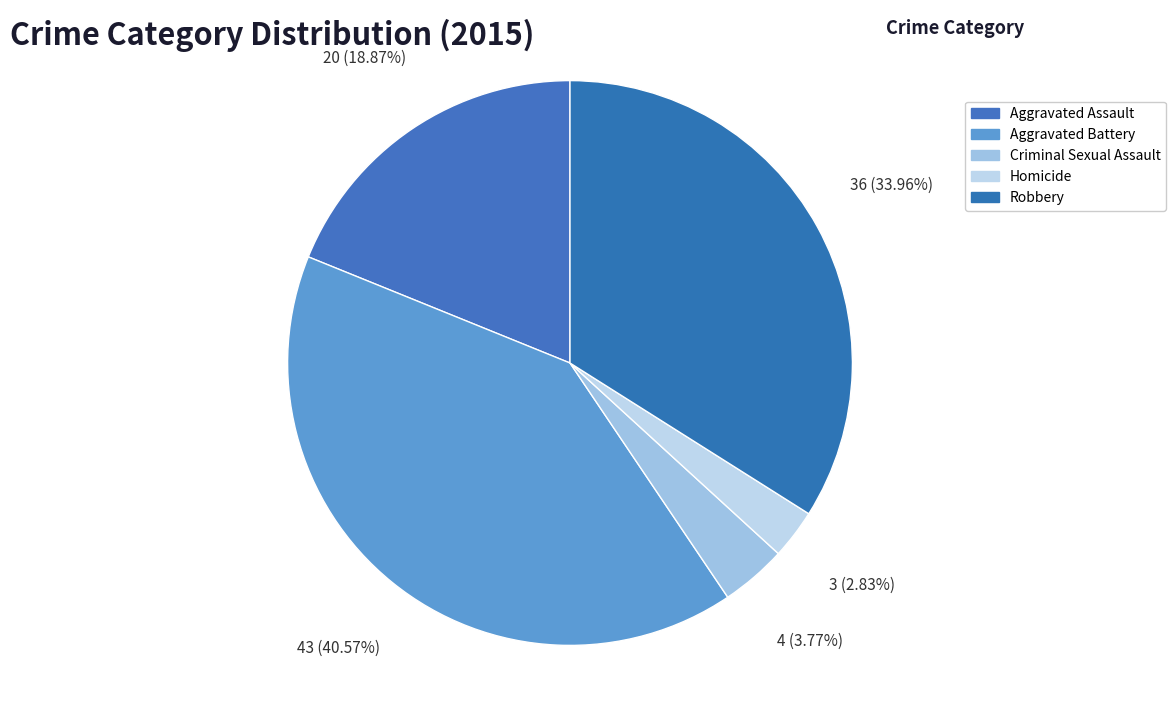

How many segments does this pie chart have?

5